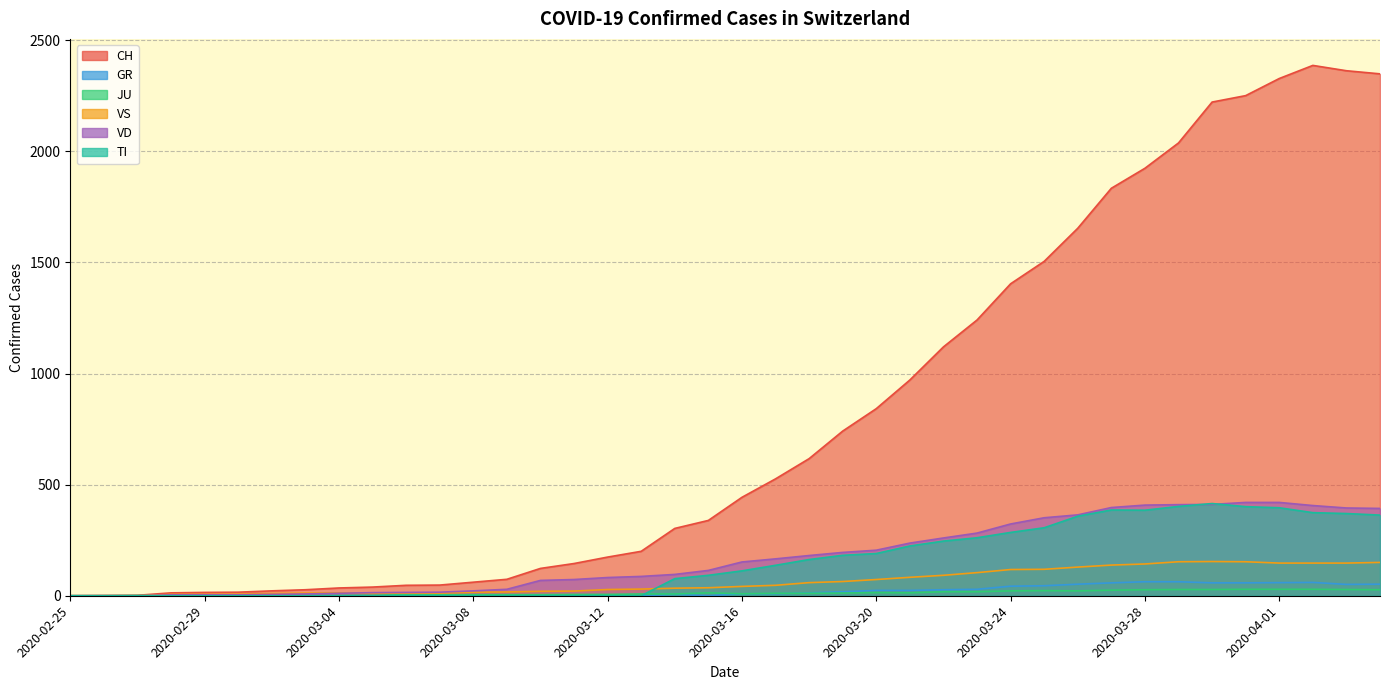

How many data points in VS are above 42?

19